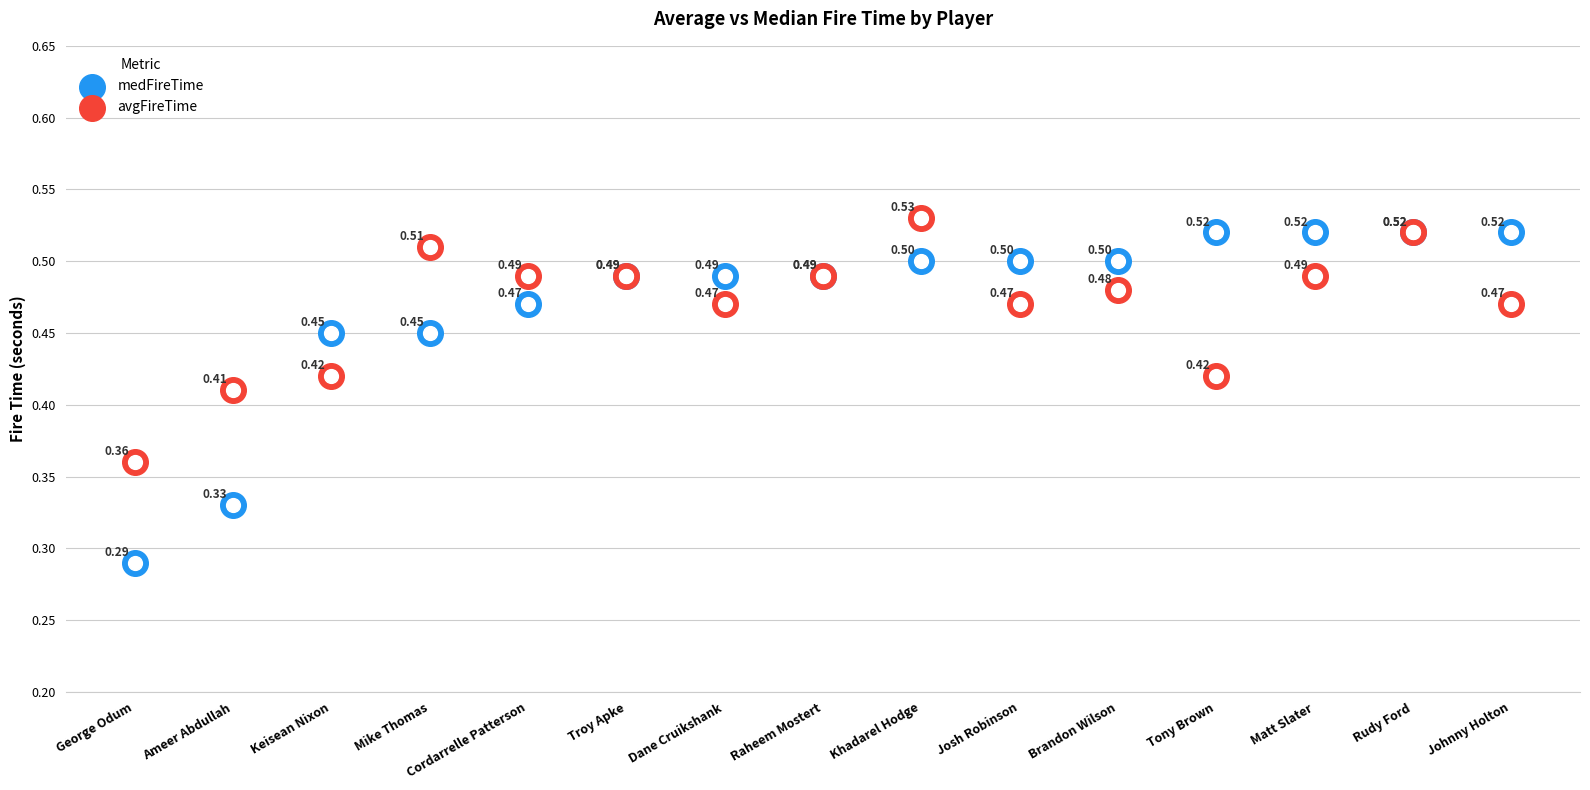

Which series reaches the maximum Y coordinate?

avgFireTime